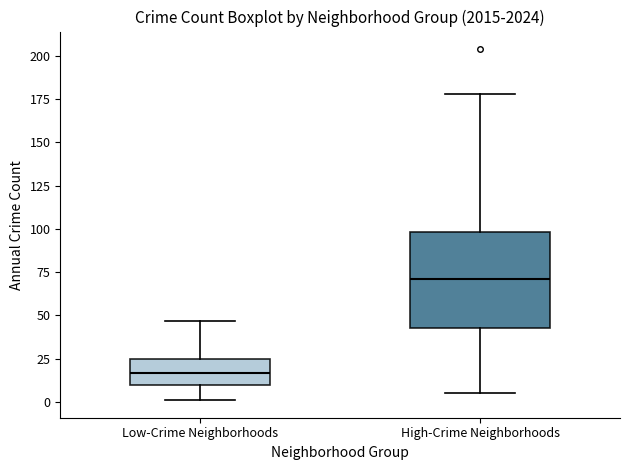

Which box has the highest median line?

High-Crime Neighborhoods